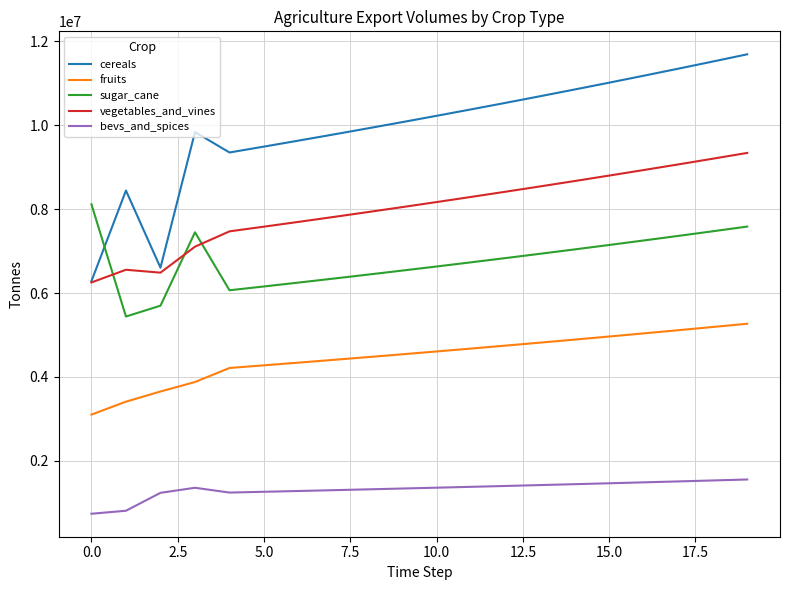

Which series has the largest total across all categories?

cereals